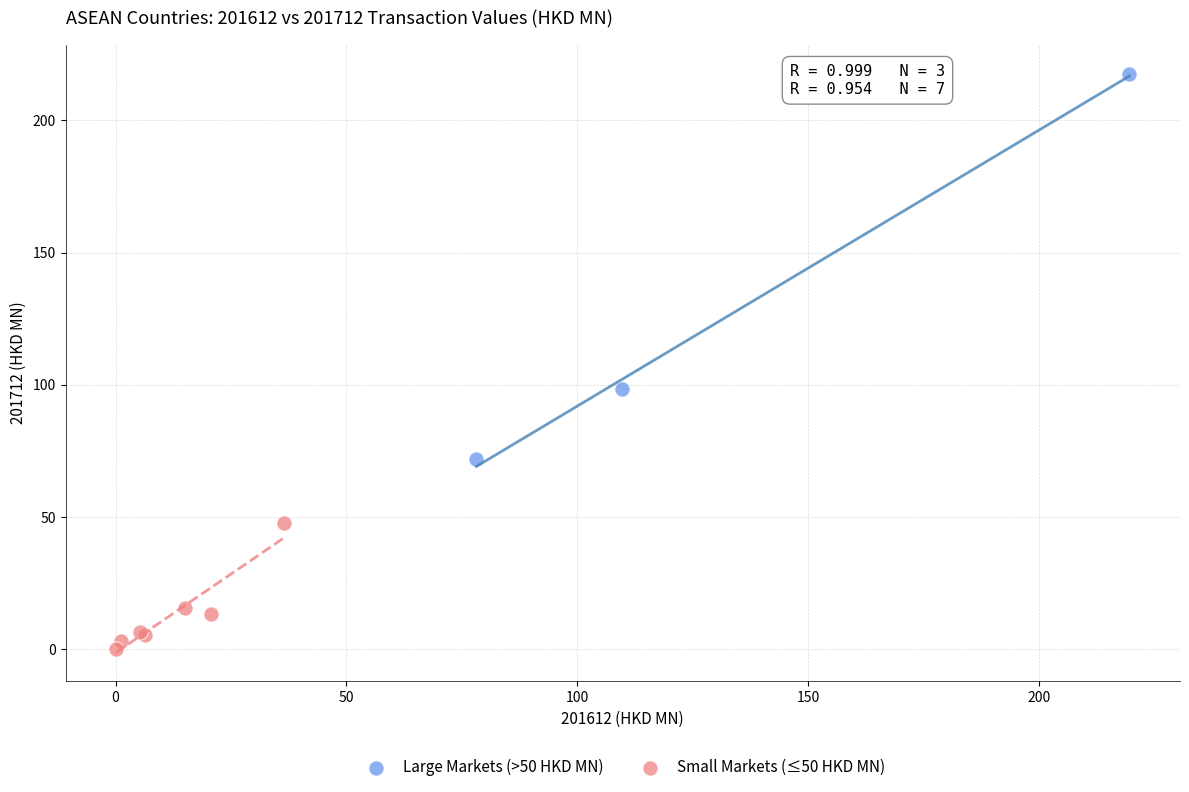

What are all the series names shown in the legend?

Large Markets (>50 HKD MN), Small Markets (≤50 HKD MN)